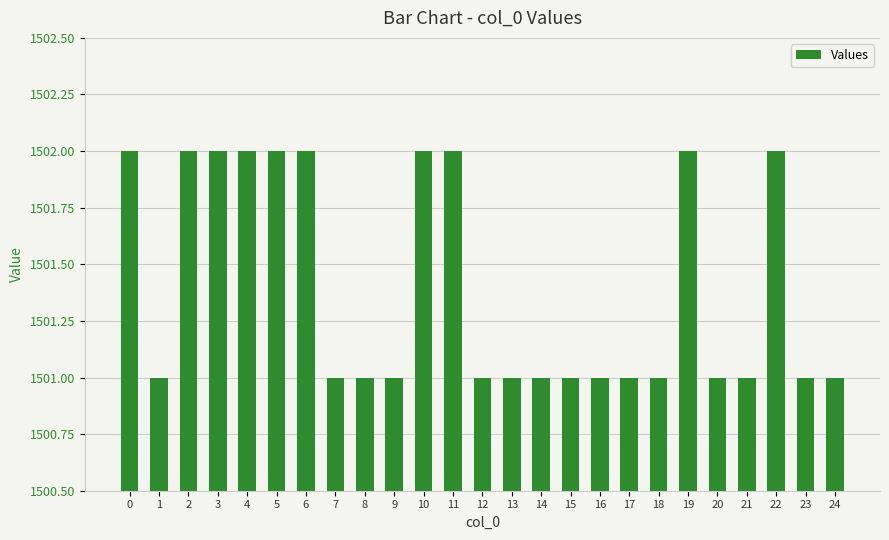

Does the chart contain stacked bars?

No